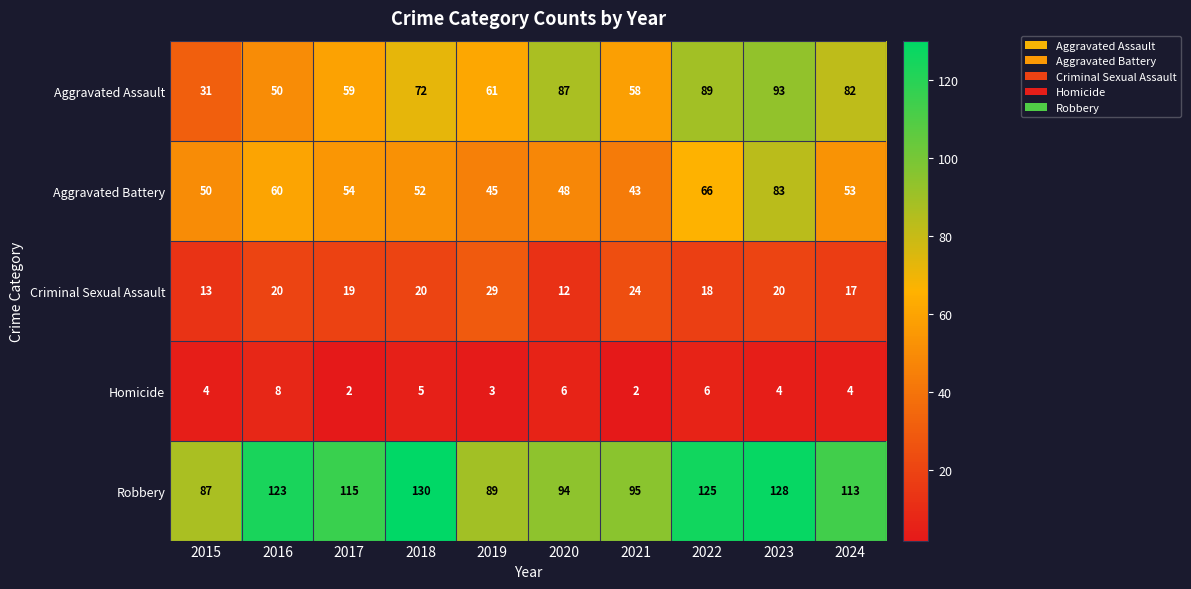

How many categories are shown in the chart?

10